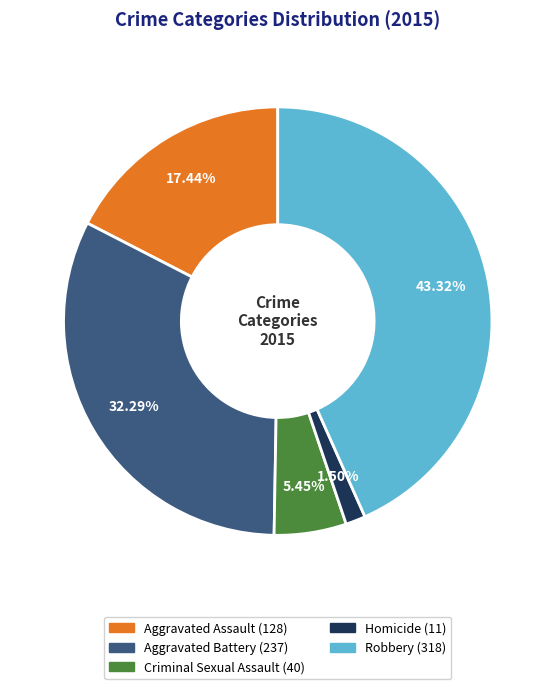

Approximately how many times larger is the value at Robbery compared to Aggravated Battery?

1.3